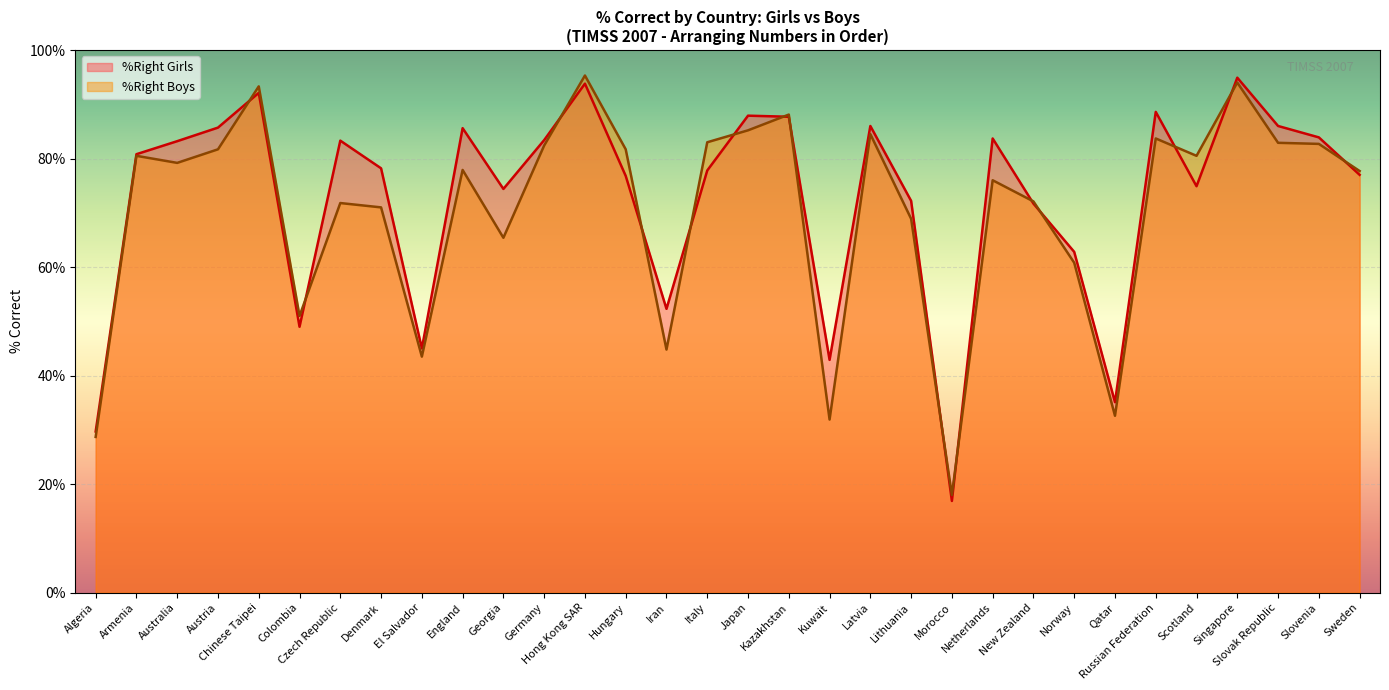

Where does the %Right Girls series first go above 80?

Armenia